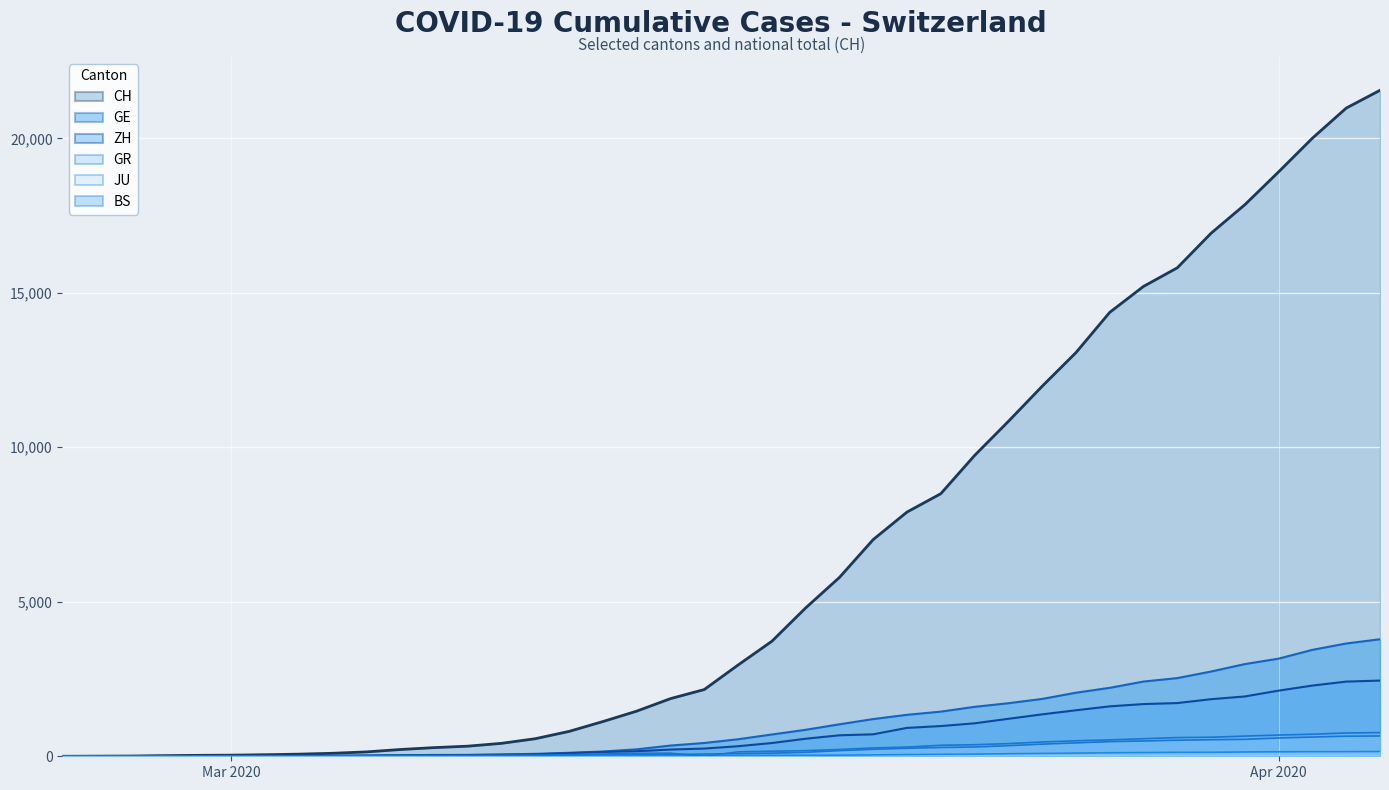

What is the difference between the second highest and minimum values in the GE (line) series?

3650